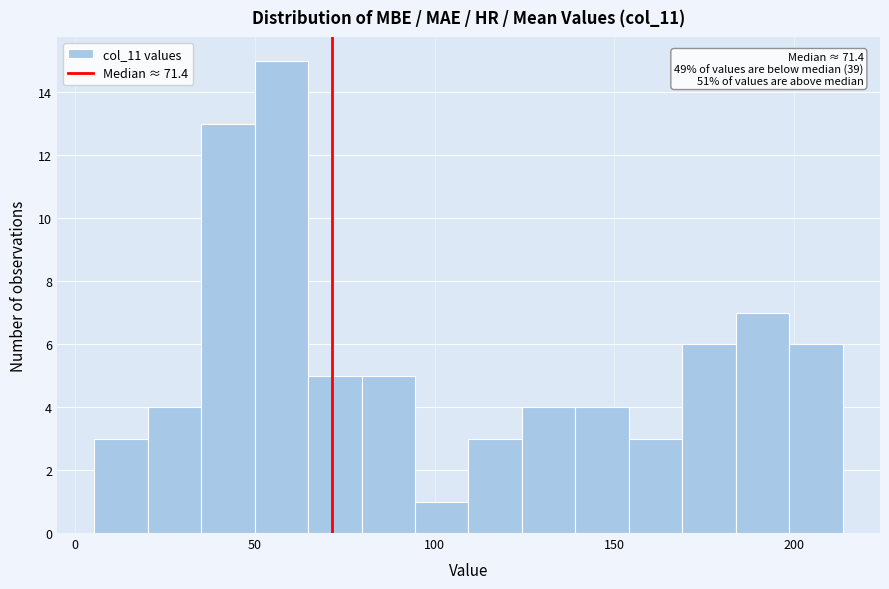

Around what value on the x-axis is the tallest bar? Give the approximate position of its centre, as read against the axis.

55